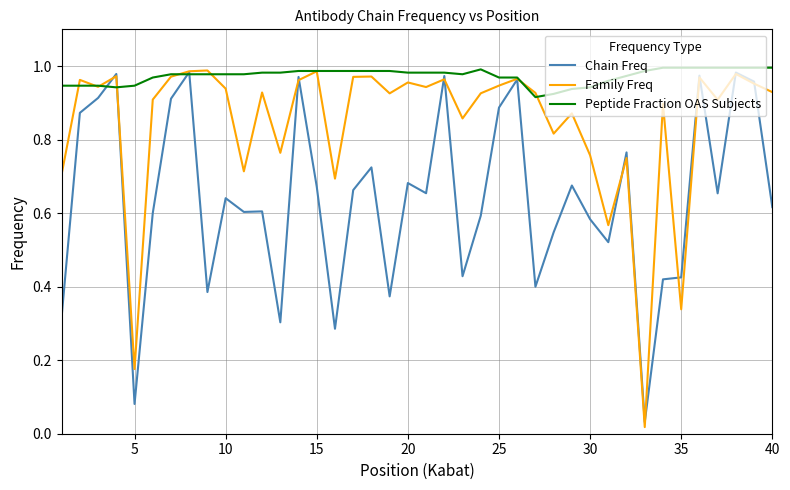

Rank the series by their average value, from lowest to highest.

Chain Freq, Family Freq, Peptide Fraction OAS Subjects